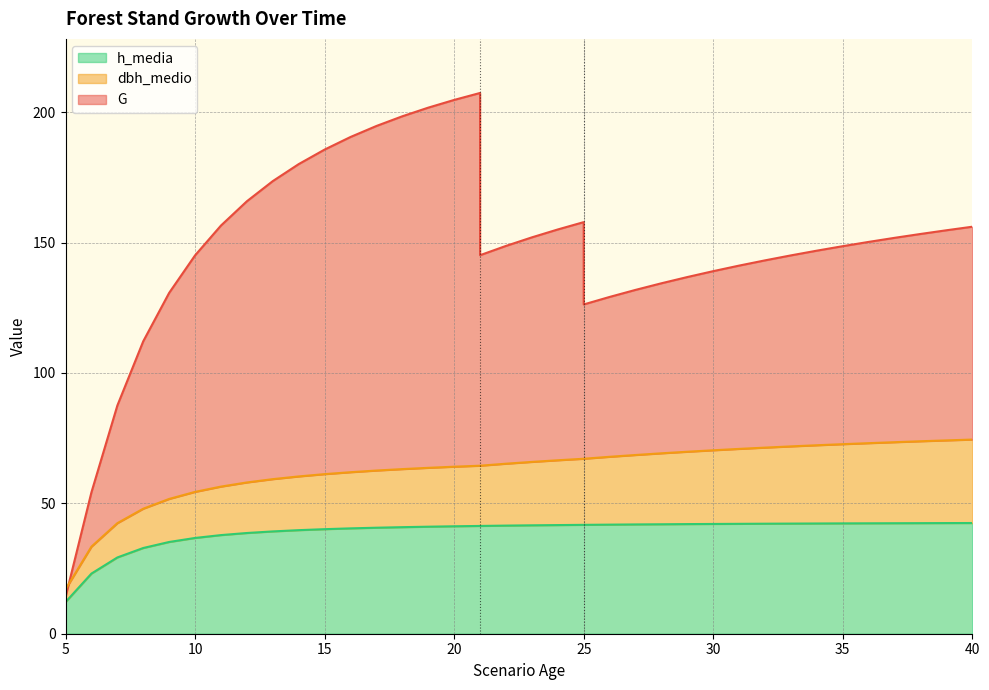

Is it true that h_media equals 41.8 at 26?

True